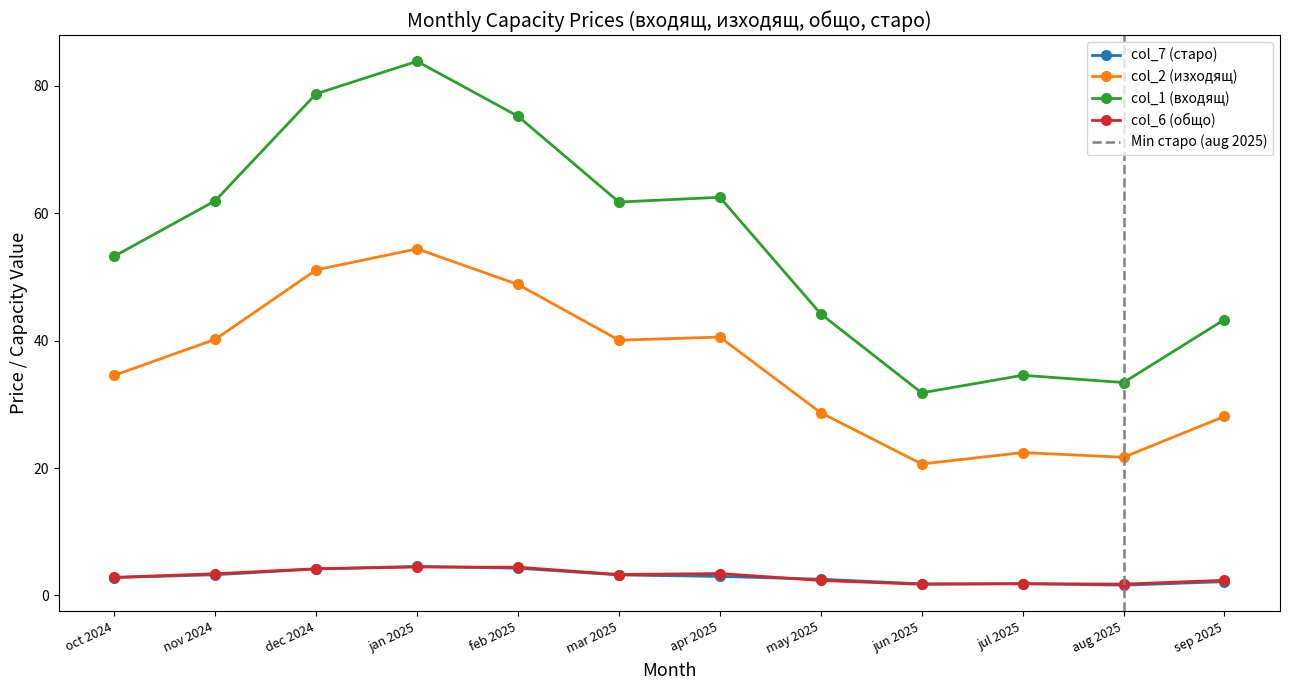

The col_1 (входящ) series shows 34.6 at jul 2025. True or false?

True